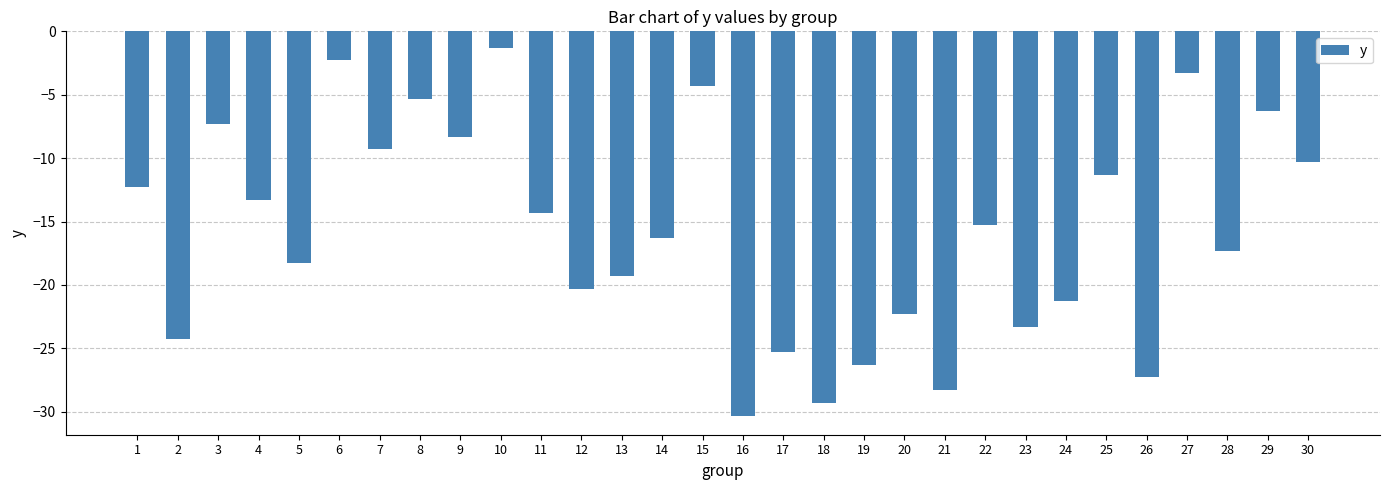

What is the average value?

-15.8